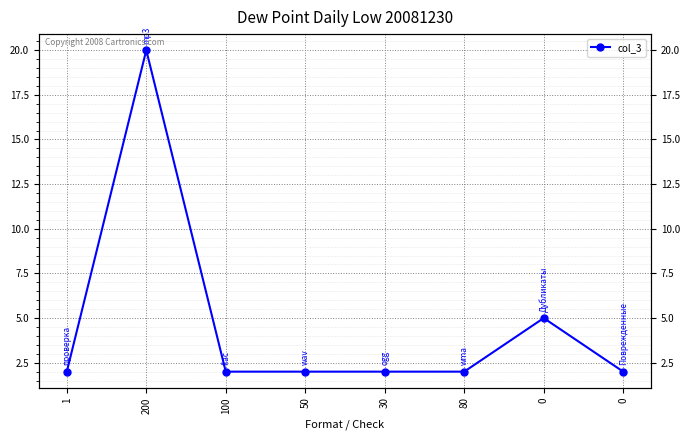

Rank the categories by value from highest to lowest.

200, 0, 1, 100, 50, 30, 80, 0